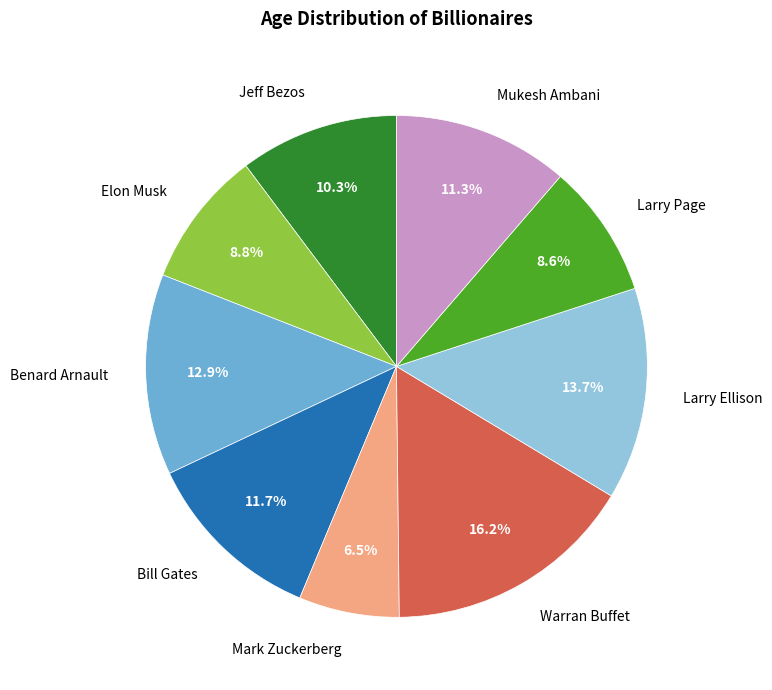

What percentage do Warran Buffet and Mukesh Ambani together represent?

27.5%